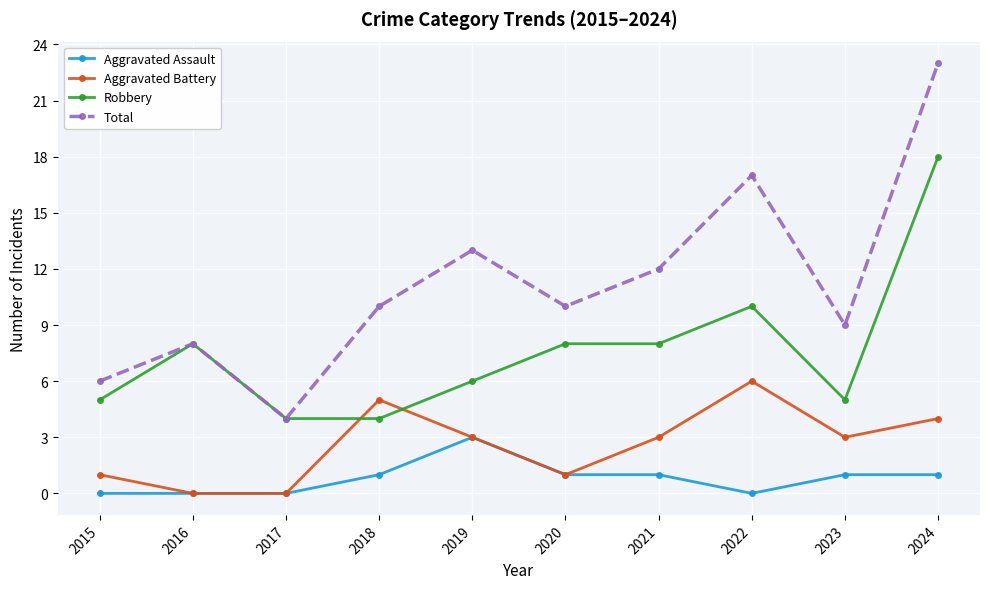

How many times do Robbery and Aggravated Battery cross each other?

2